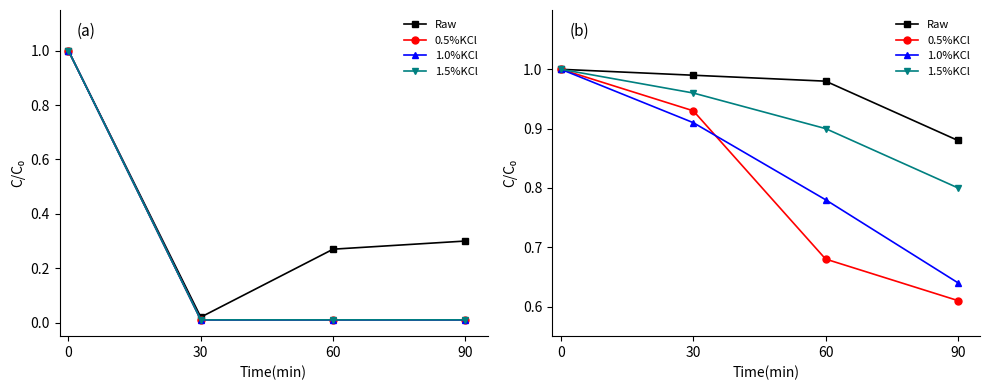

Reading left to right, what are all the values shown in this chart?

Raw: 1.0	1.0	1.0	0.9
0.5%KCl: 1.0	0.9	0.7	0.6
1.0%KCl: 1.0	0.9	0.8	0.6
1.5%KCl: 1.0	1.0	0.9	0.8